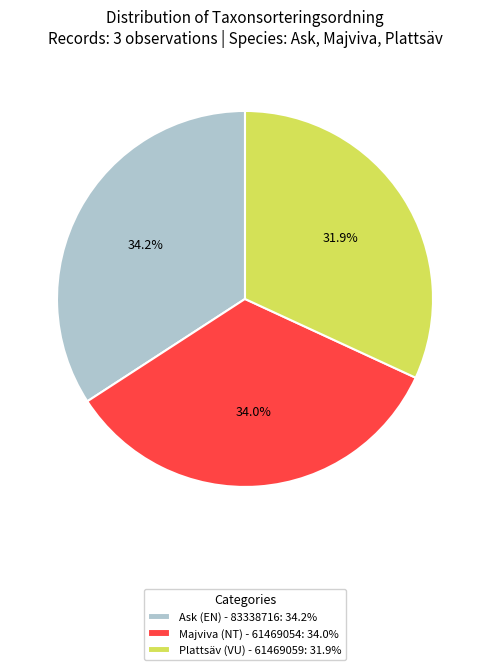

What percentage is the Plattsäv (VU) - 61469059 slice, to the nearest percent?

32%